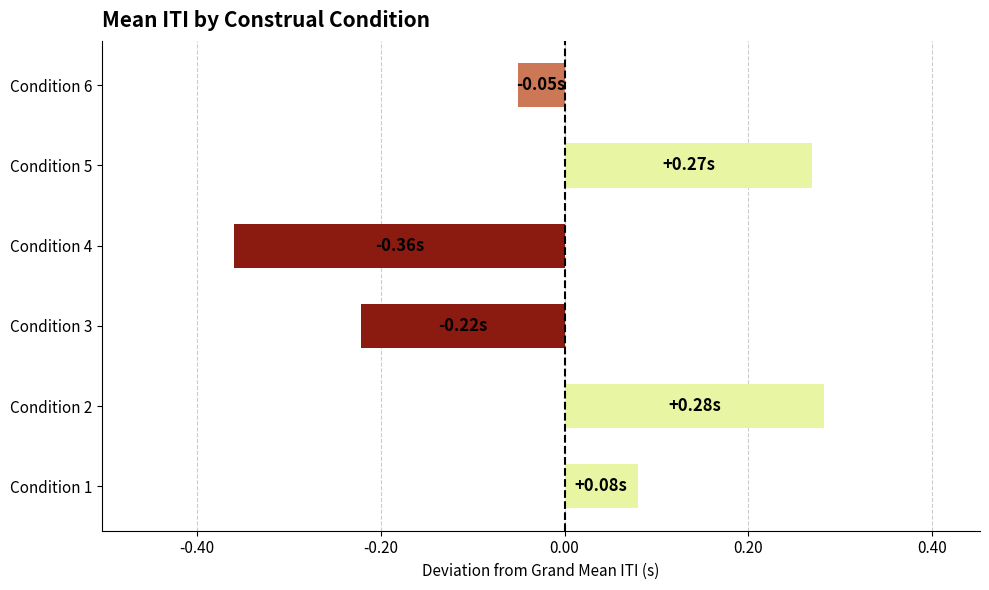

At which label is the value closest to 0?

Condition 6